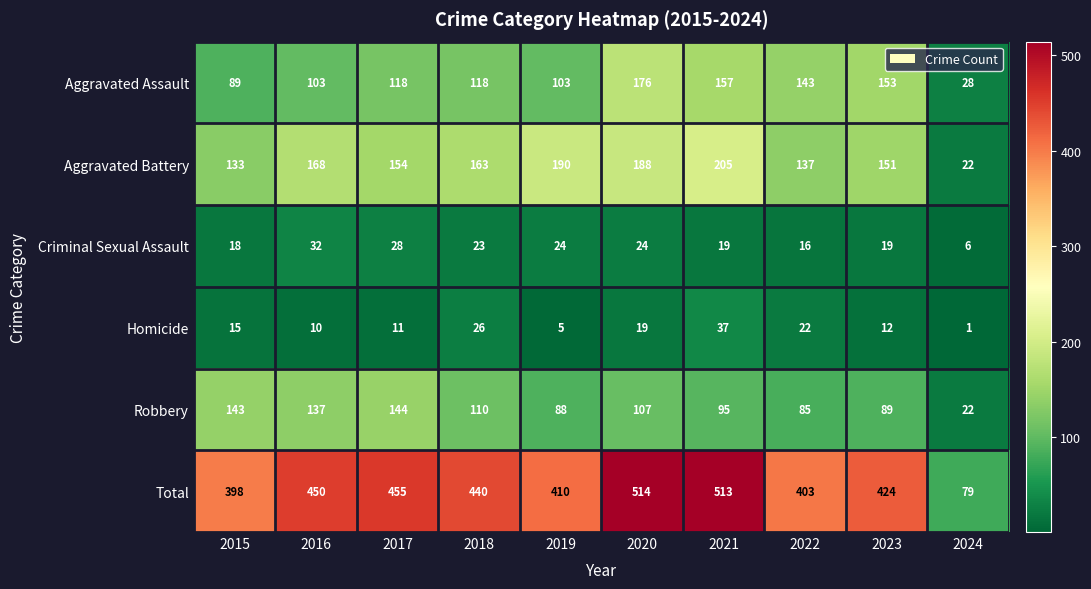

Between 2019 and 2023, which series saw the biggest shift?

Aggravated Assault